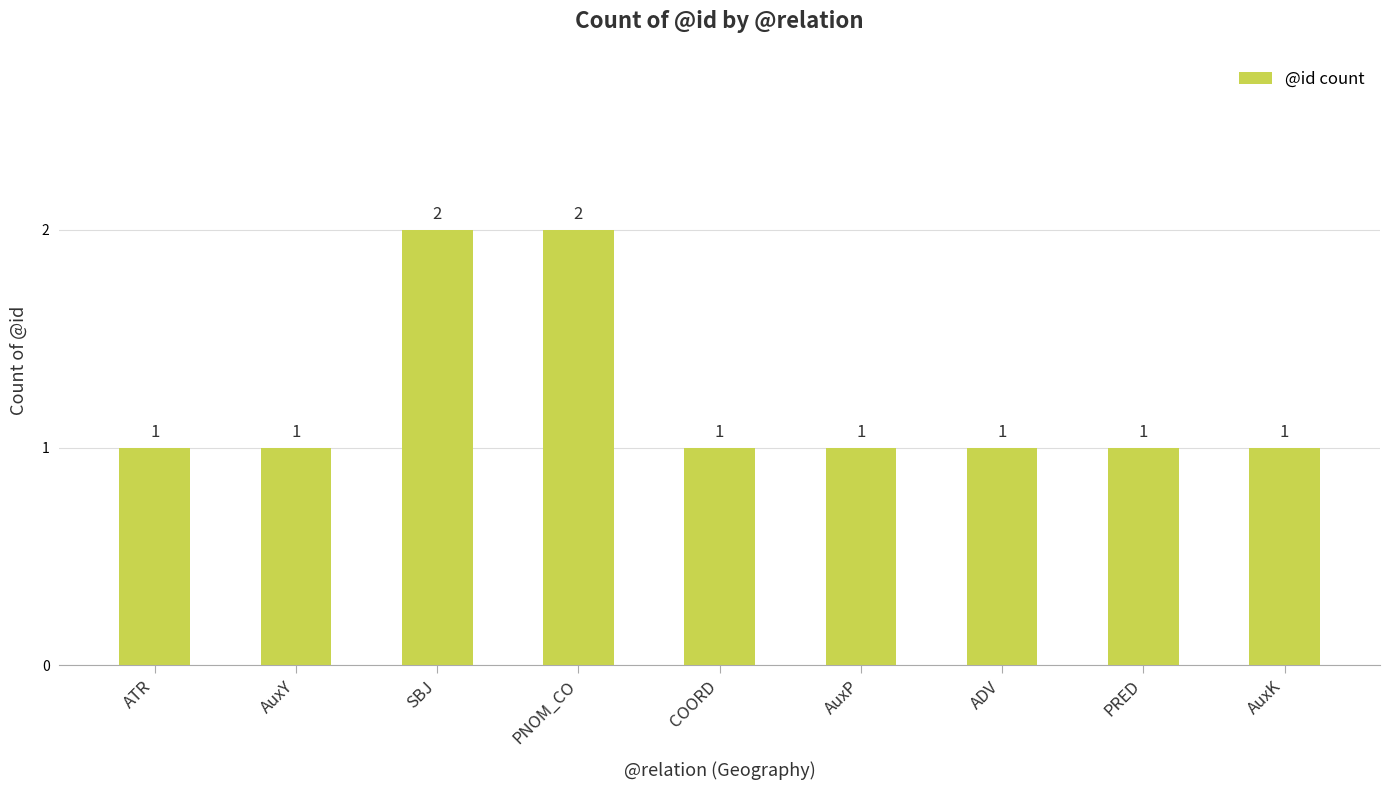

What is the sum of the values at ATR and PNOM_CO?

3